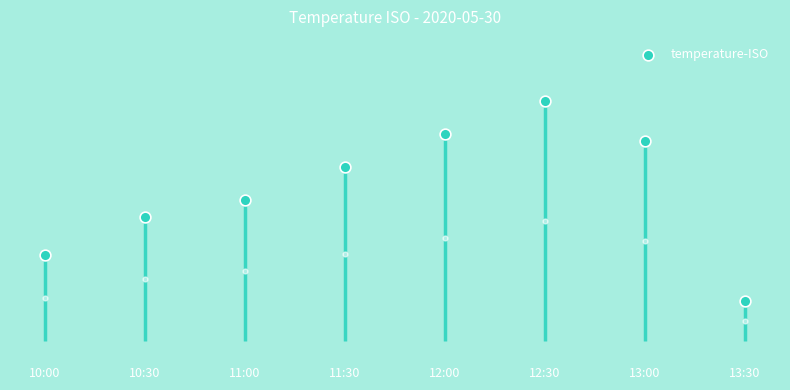

What is the change in value from 10:30 to 12:30?

+14.4